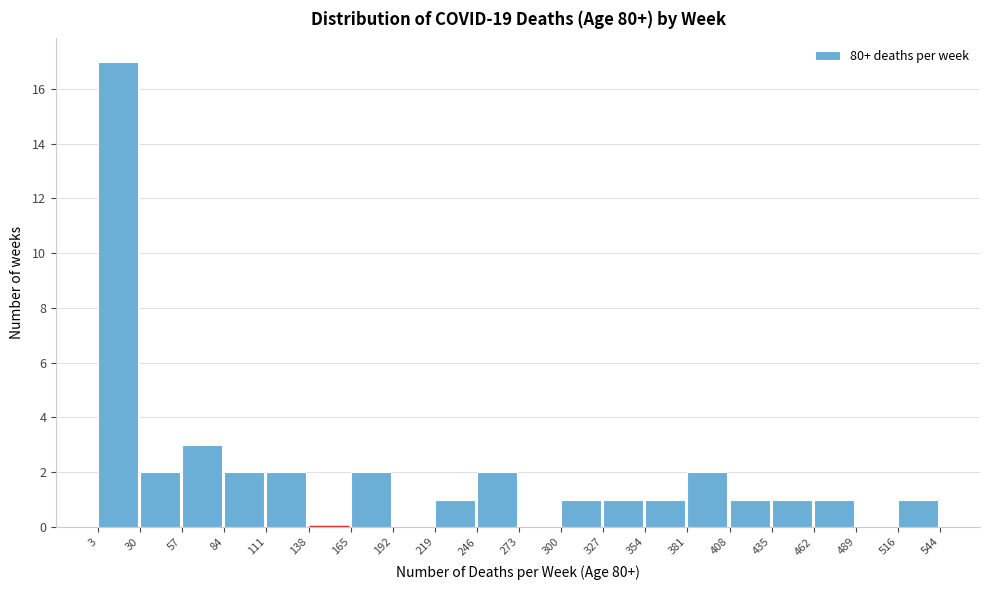

Reading left to right, transcribe this chart: for each bar, give the range it covers on the x-axis and its height. The values are not printed on the chart, so give them approximately, as read against the axis.

3 to 30: 17
30 to 57: 2
57 to 84: 3
84 to 111: 2
111 to 138: 2
138 to 165: 0
165 to 192: 2
192 to 219: 0
219 to 246: 1
246 to 273: 2
273 to 300: 0
300 to 327: 1
327 to 354: 1
354 to 381: 1
381 to 408: 2
408 to 435: 1
435 to 462: 1
462 to 489: 1
489 to 516: 0
516 to 544: 1